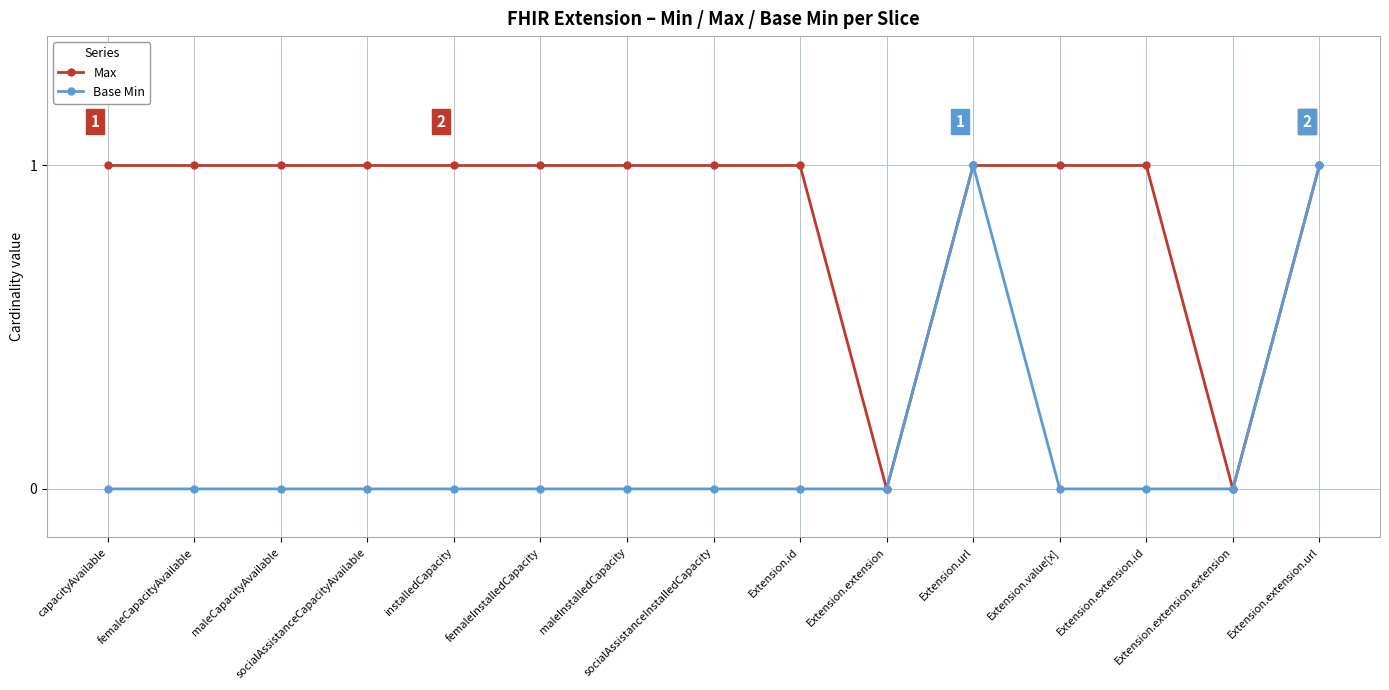

List the series in order of their overall mean, lowest first.

Base Min, Max